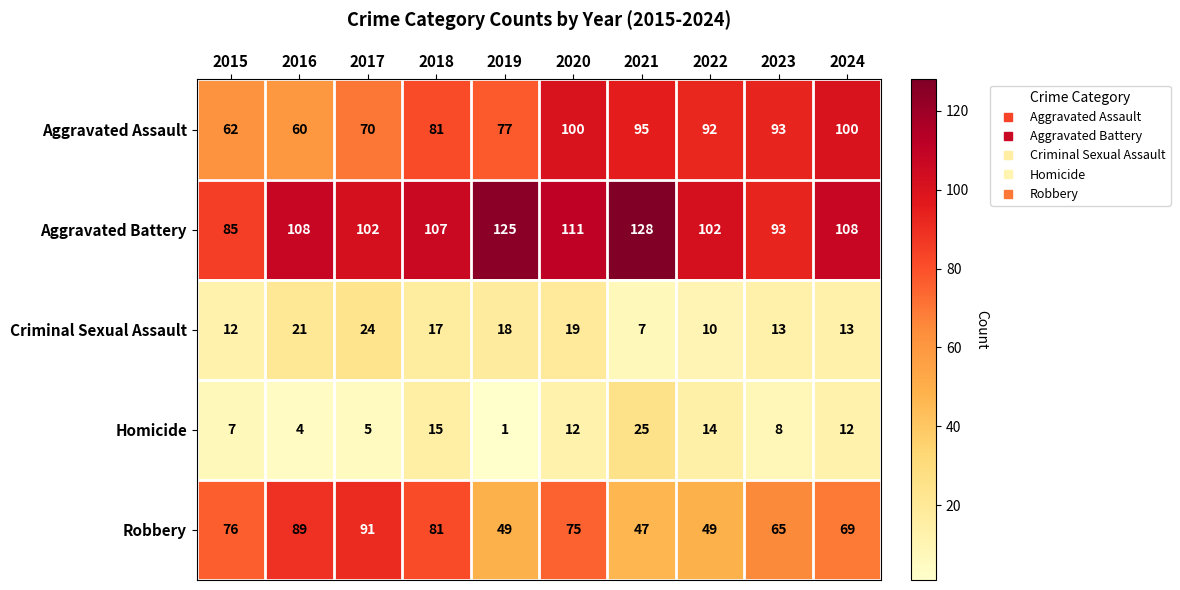

What is the sum of the Aggravated Battery values at 2018 and 2015?

192